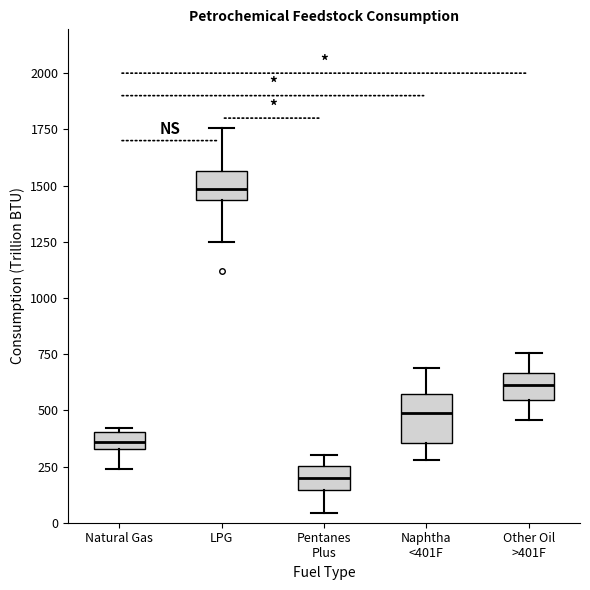

Where does the lower whisker of the box for Natural Gas end on the y-axis? The values are not printed on the chart, so give them approximately, as read against the axis.

250